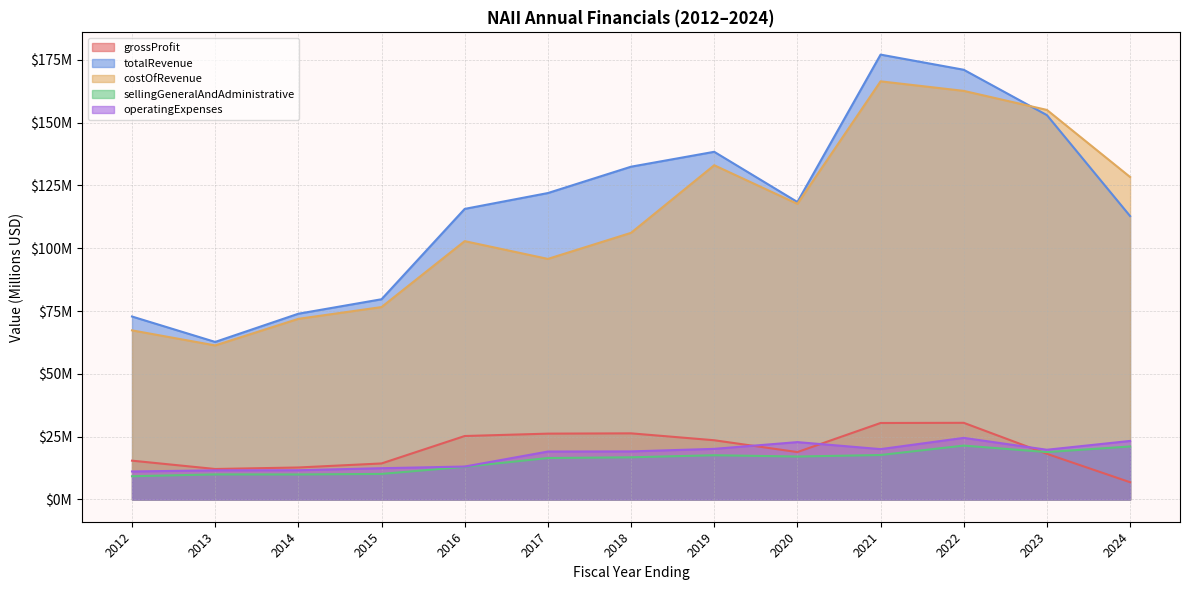

True or false: costOfRevenue and sellingGeneralAndAdministrative intersect in this chart.

False